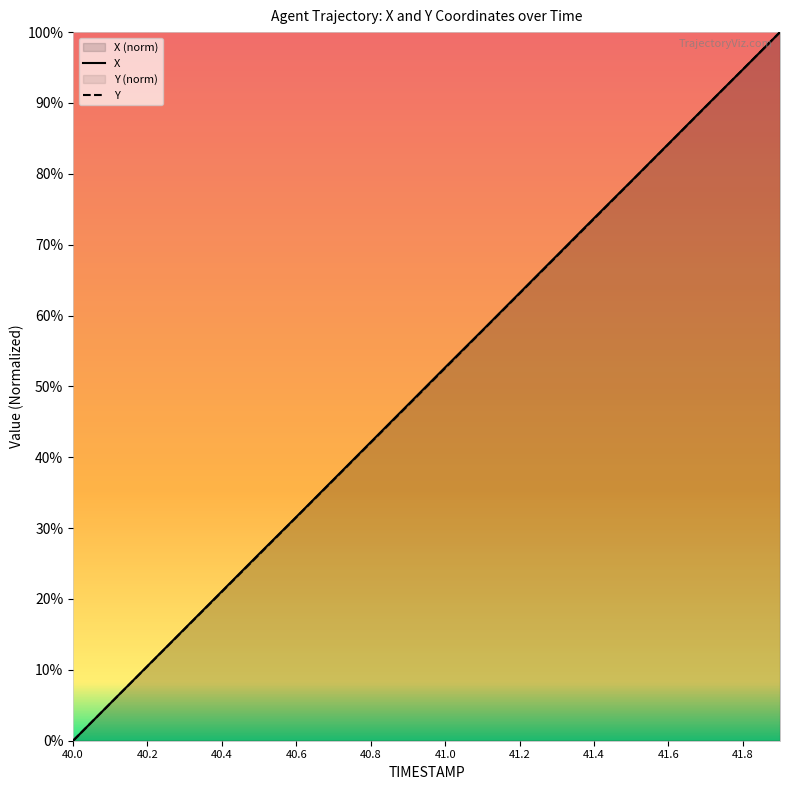

List the series in order of their overall mean, highest first.

X, Y